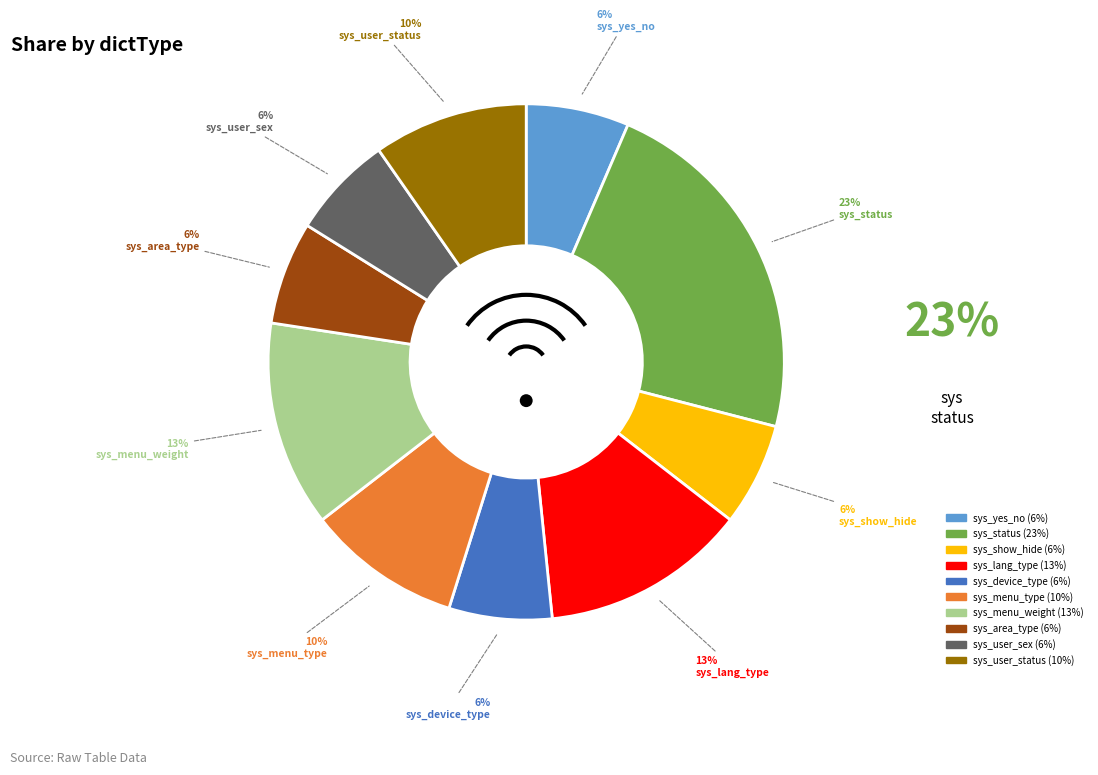

Is it true that sys_yes_no is 6% of the pie?

True